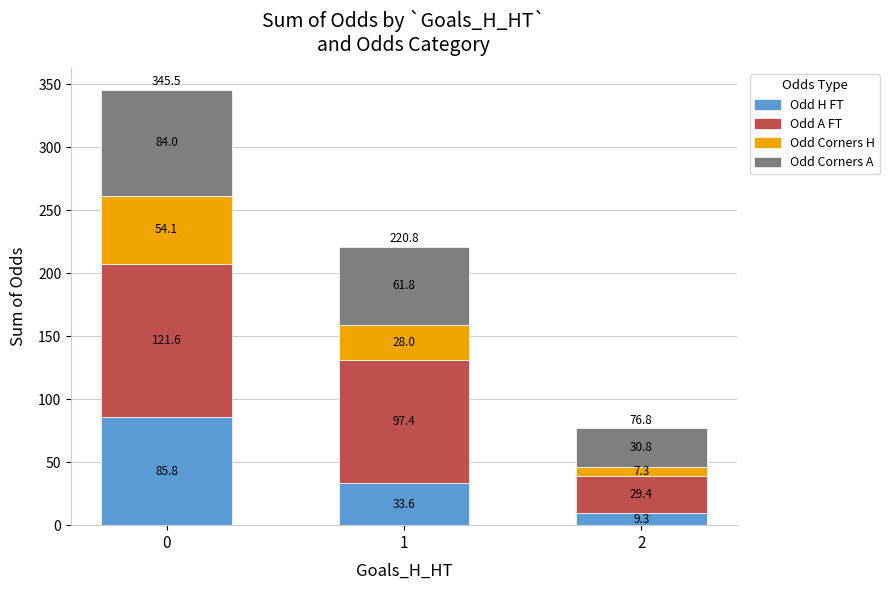

Is it true that Odd H FT equals 47.9 at 0?

False